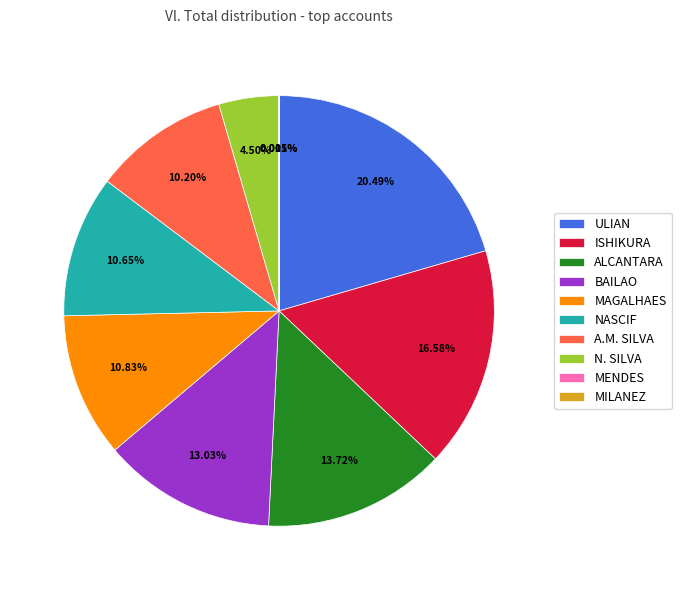

What is the largest slice in the pie chart?

ULIAN